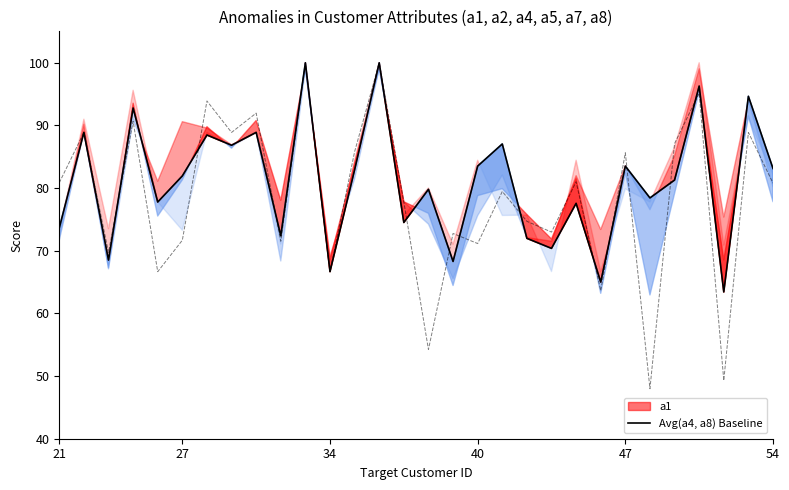

Is this an area chart (filled region under the line)?

No